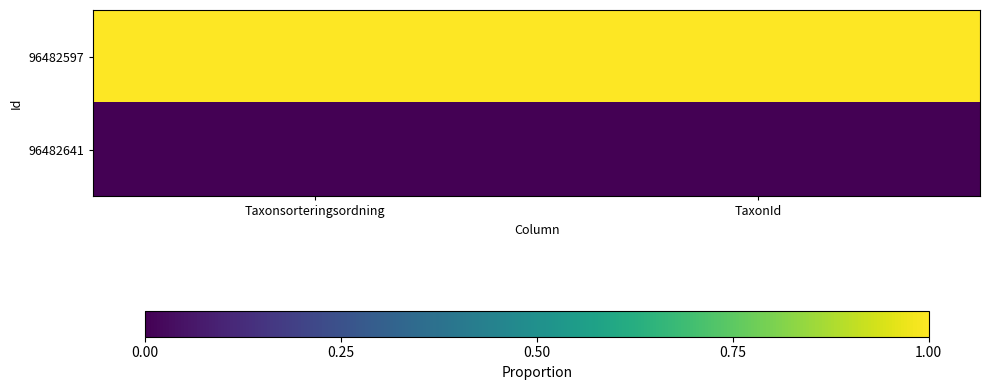

What is the greatest value displayed?

1